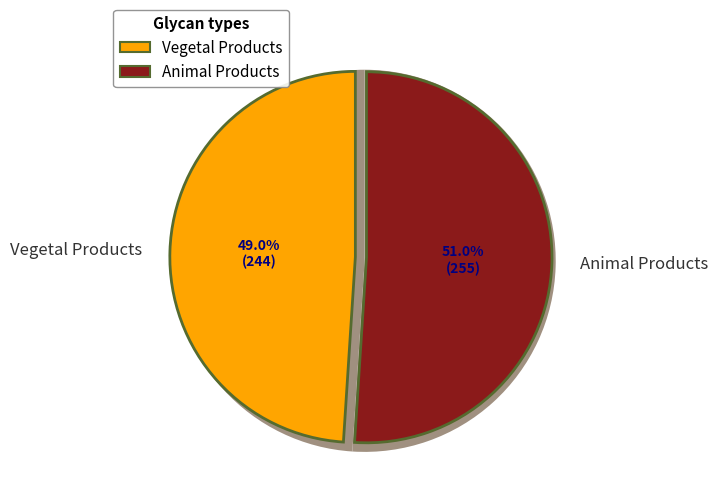

Rank the series by their average value, from lowest to highest.

Vegetal Products, Animal Products